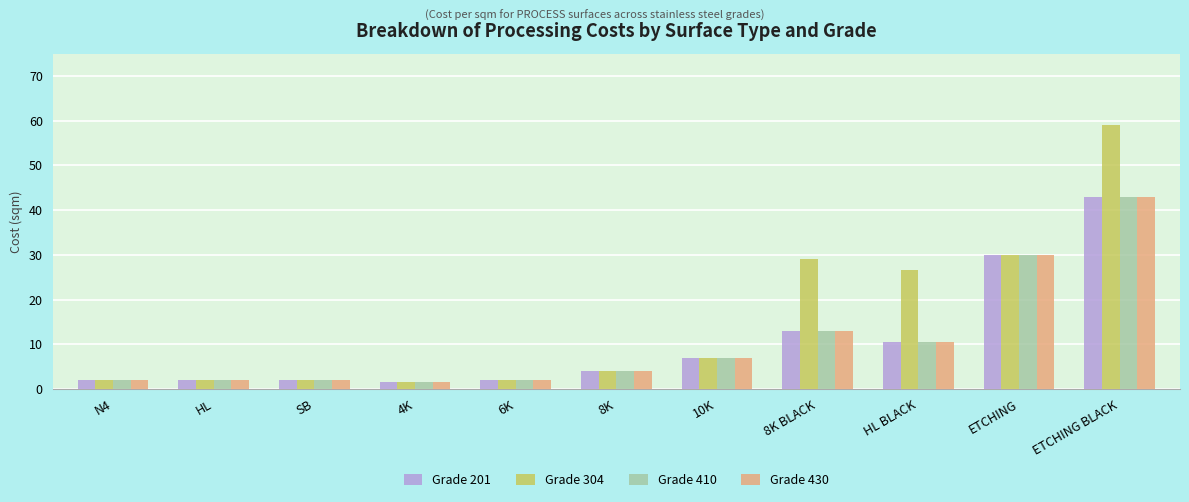

What is the difference between the maximum and minimum values in the Grade 201 series?

41.5